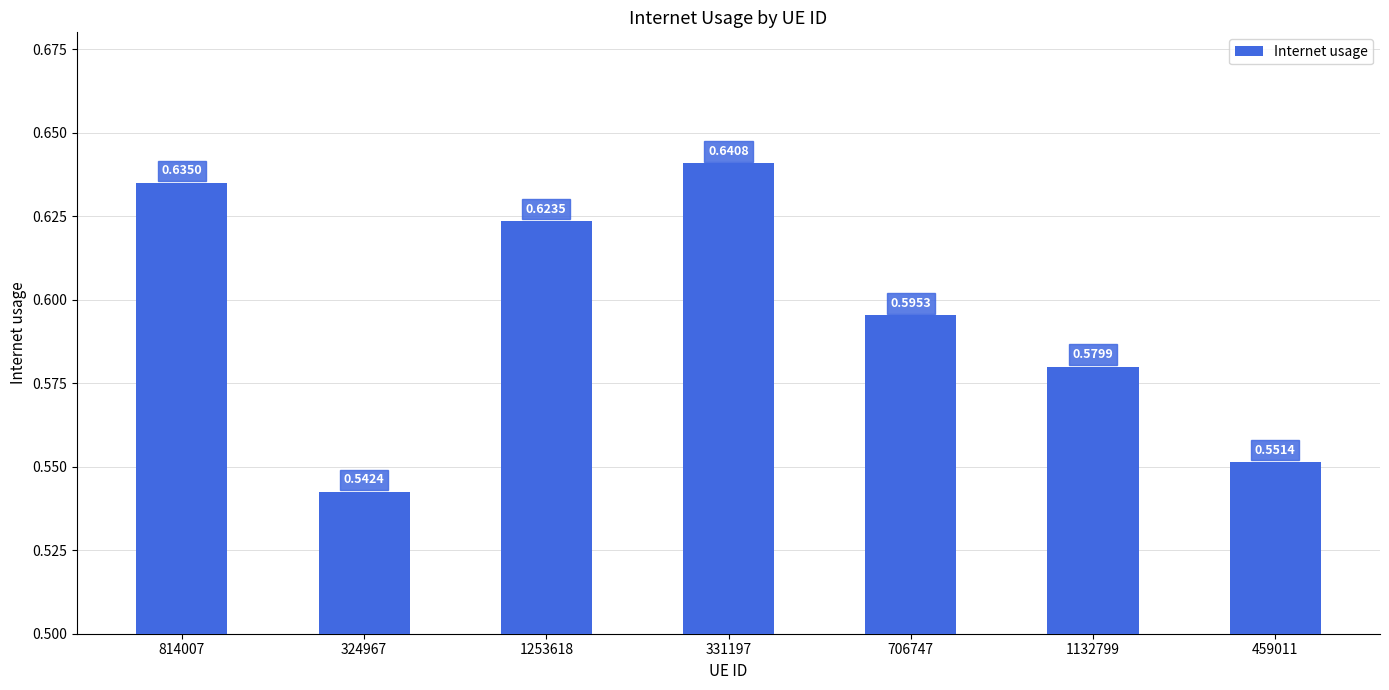

List the labels in order of value, largest first.

331197, 814007, 1253618, 706747, 1132799, 459011, 324967